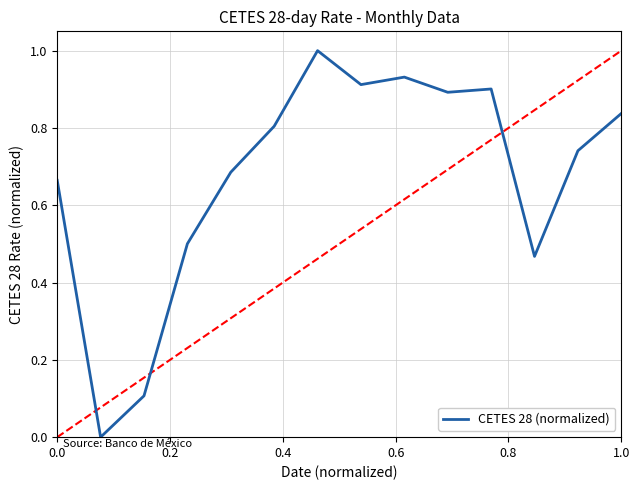

True or false: the data has more than 1 interior local peaks.

True